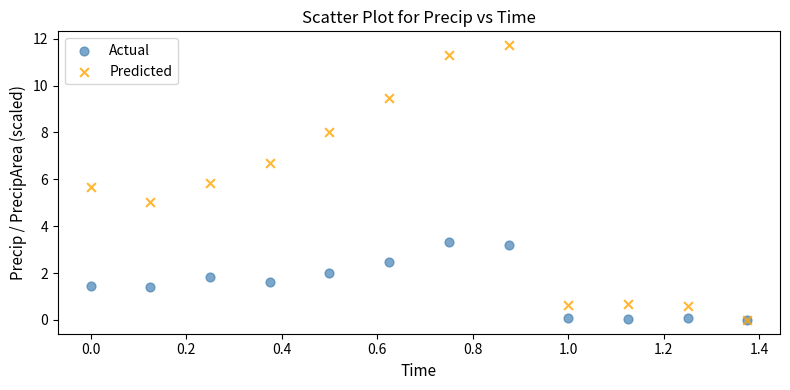

Which series reaches the maximum Y coordinate?

Predicted